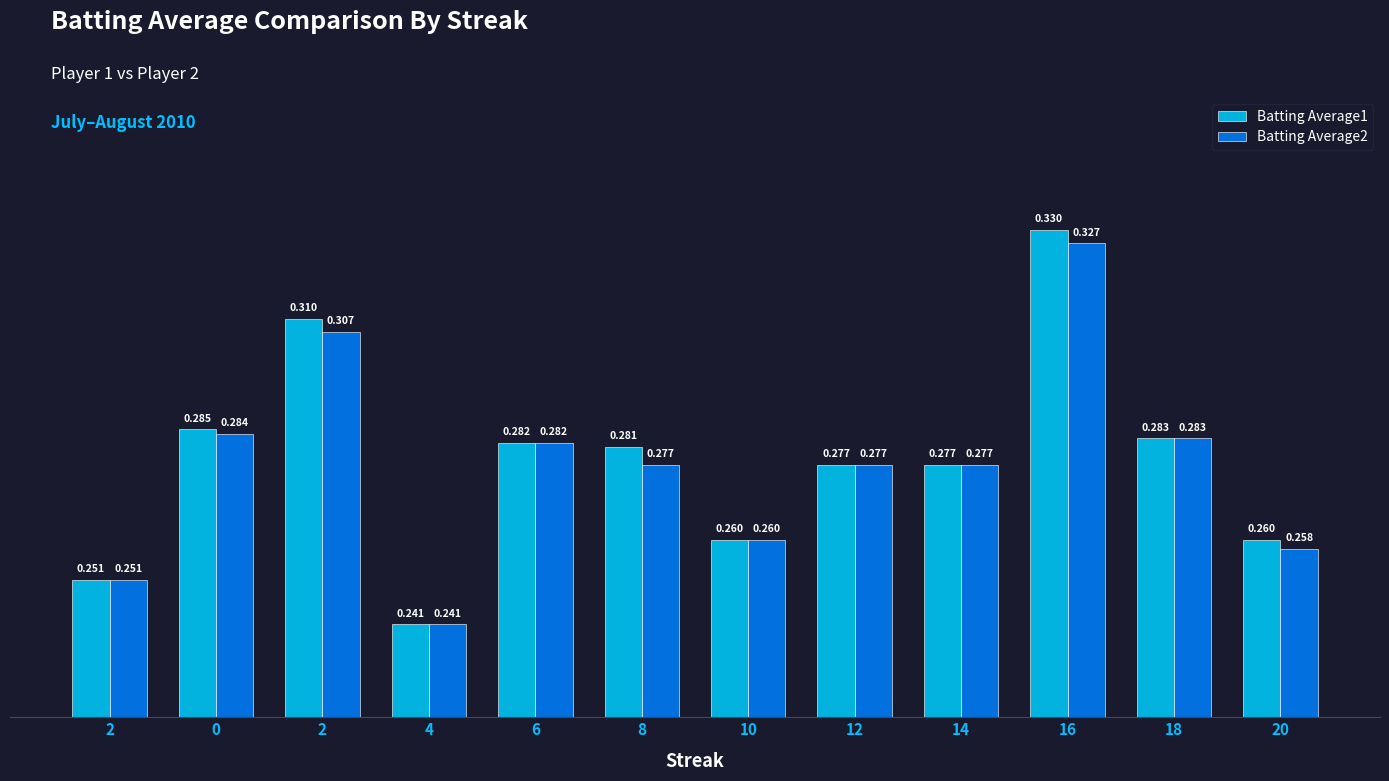

Are the bars grouped side by side (vs. stacked)?

Yes